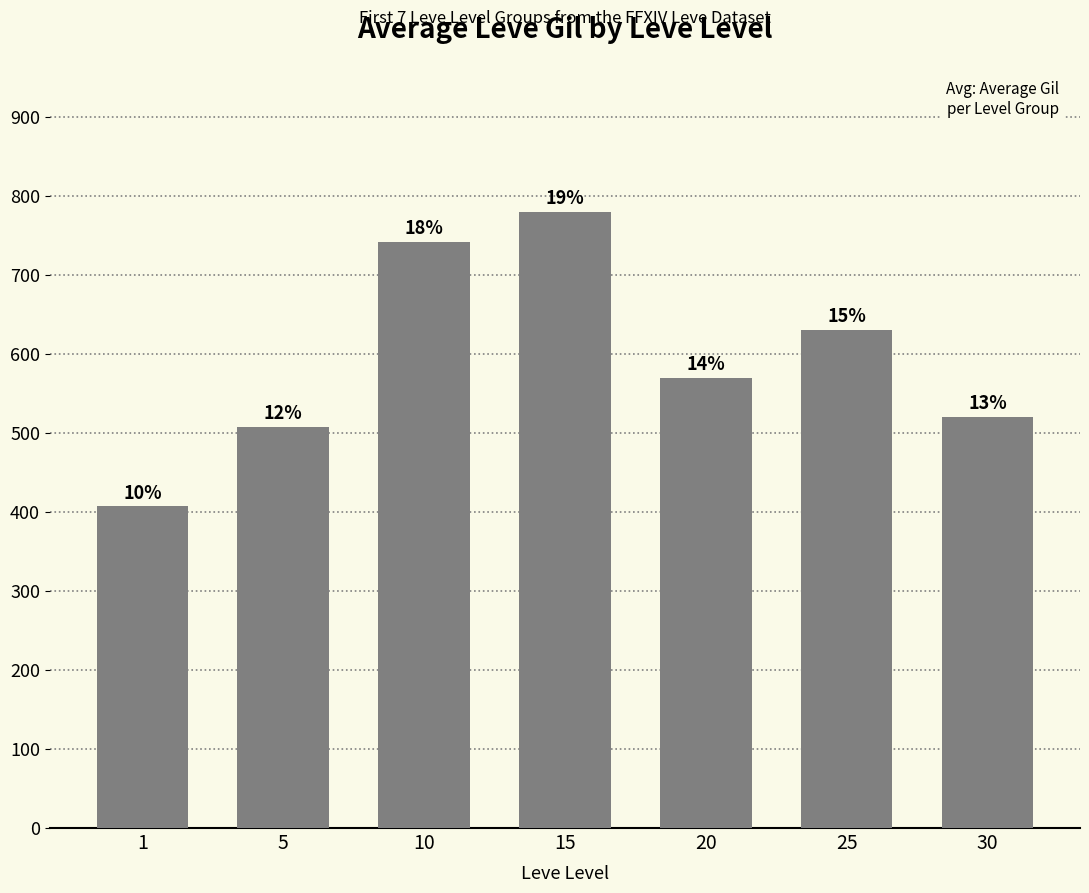

What is the sum of the values at 30 and 1?

927